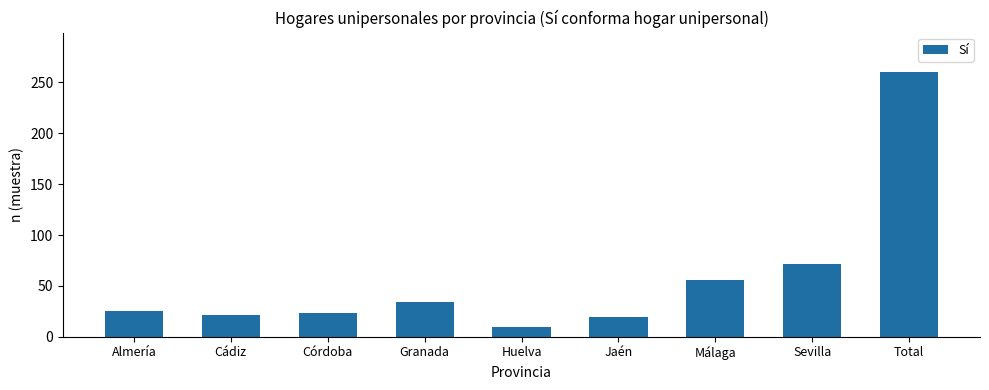

Between Cádiz and Sevilla, which is larger?

Sevilla